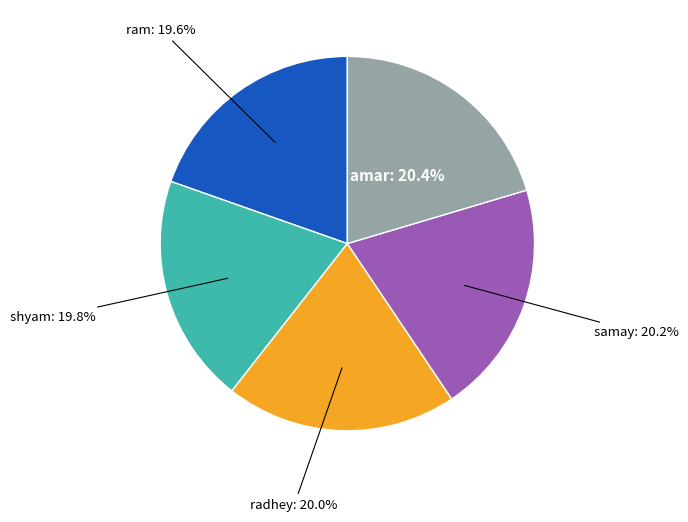

Count the number of slices in the pie.

5